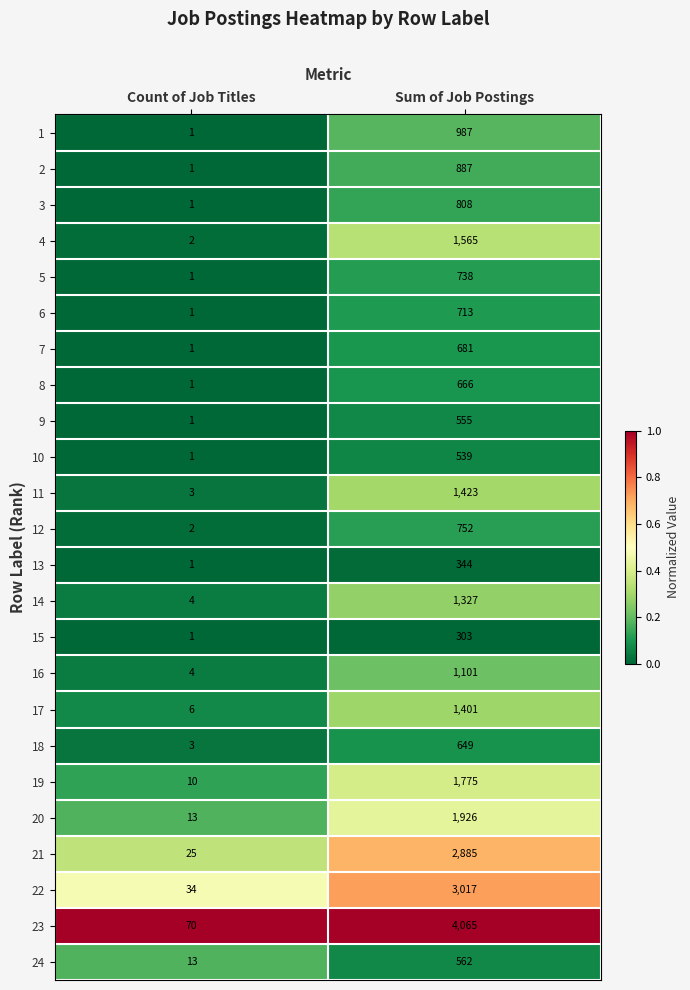

How many data points in 10 are less than 539?

1